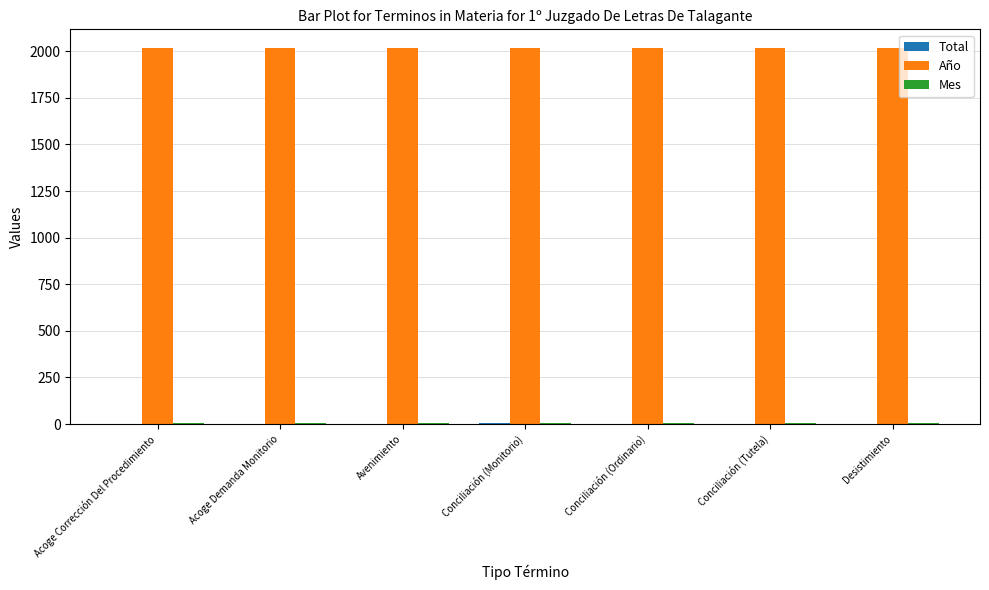

What is the sum of all Año values?

14119